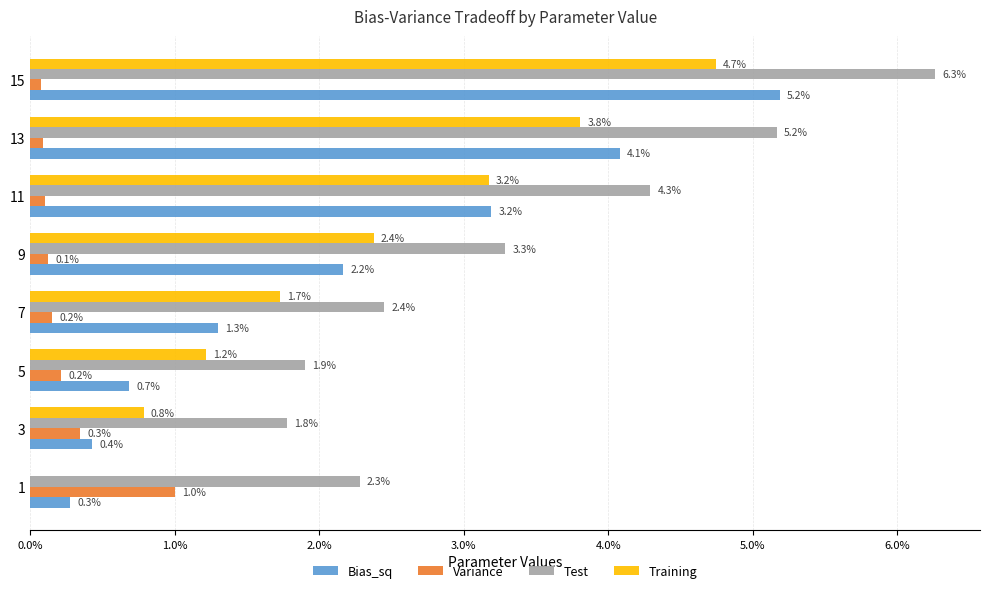

Reading left to right, extract all data points from this chart.

Bias_sq: 0.0	0.0	0.0	0.0	0.0	0.0	0.0	0.1
Variance: 0.0	0.0	0.0	0.0	0.0	0.0	0.0	0.0
Test: 0.0	0.0	0.0	0.0	0.0	0.0	0.1	0.1
Training: 0.0	0.0	0.0	0.0	0.0	0.0	0.0	0.0